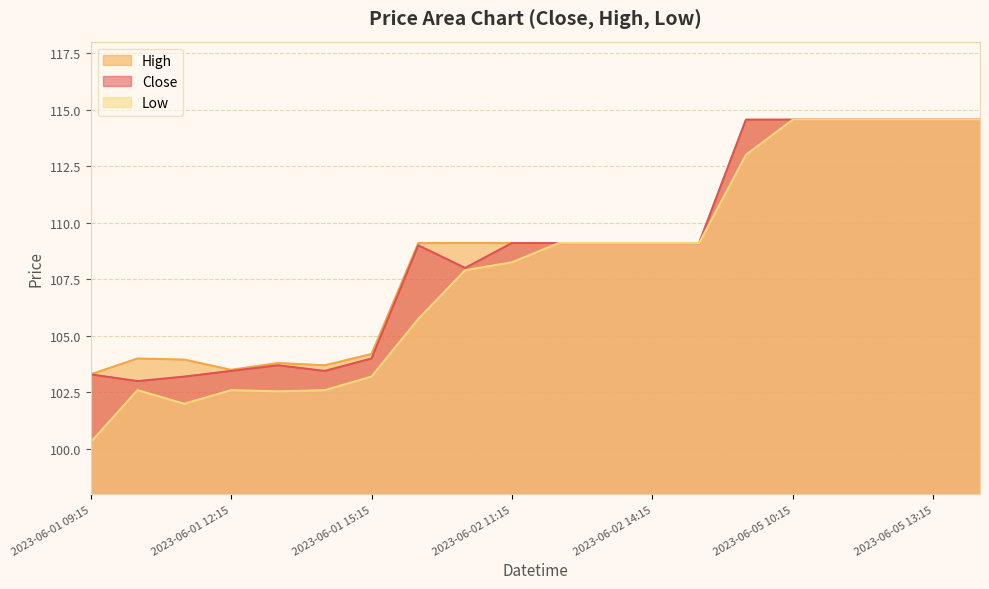

What is the sum of the Low values at 2023-06-05 12:15 and 2023-06-05 11:15?

229.1